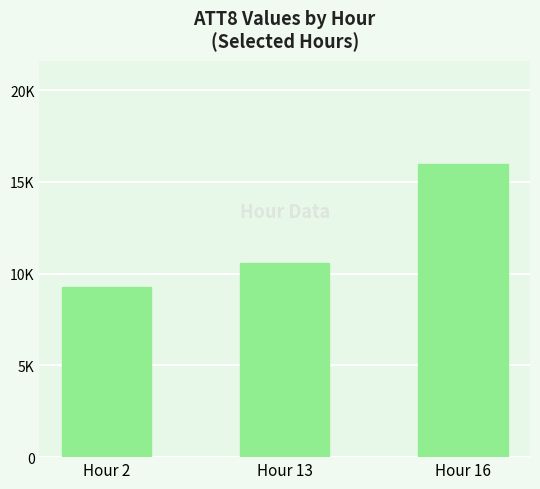

Where is the data nearest to the value 12400?

Hour 13